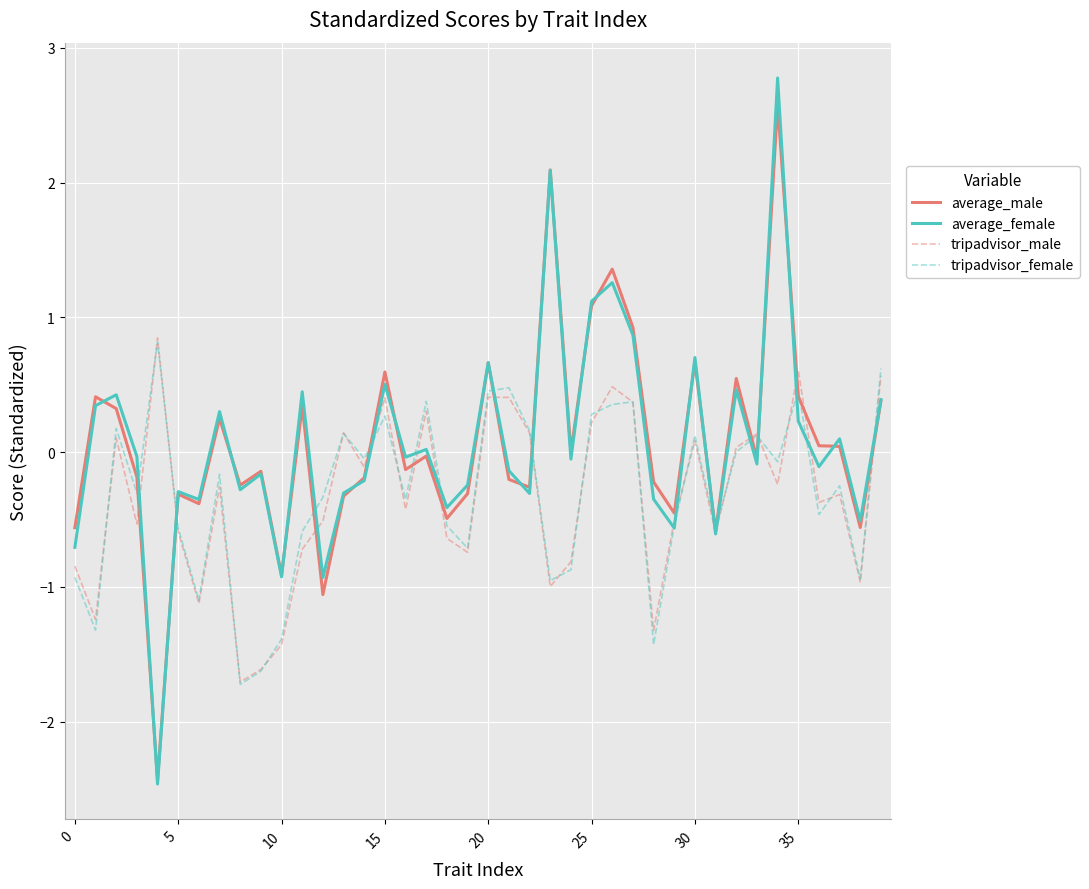

True or false: average_male has more than 0 interior local peaks.

True